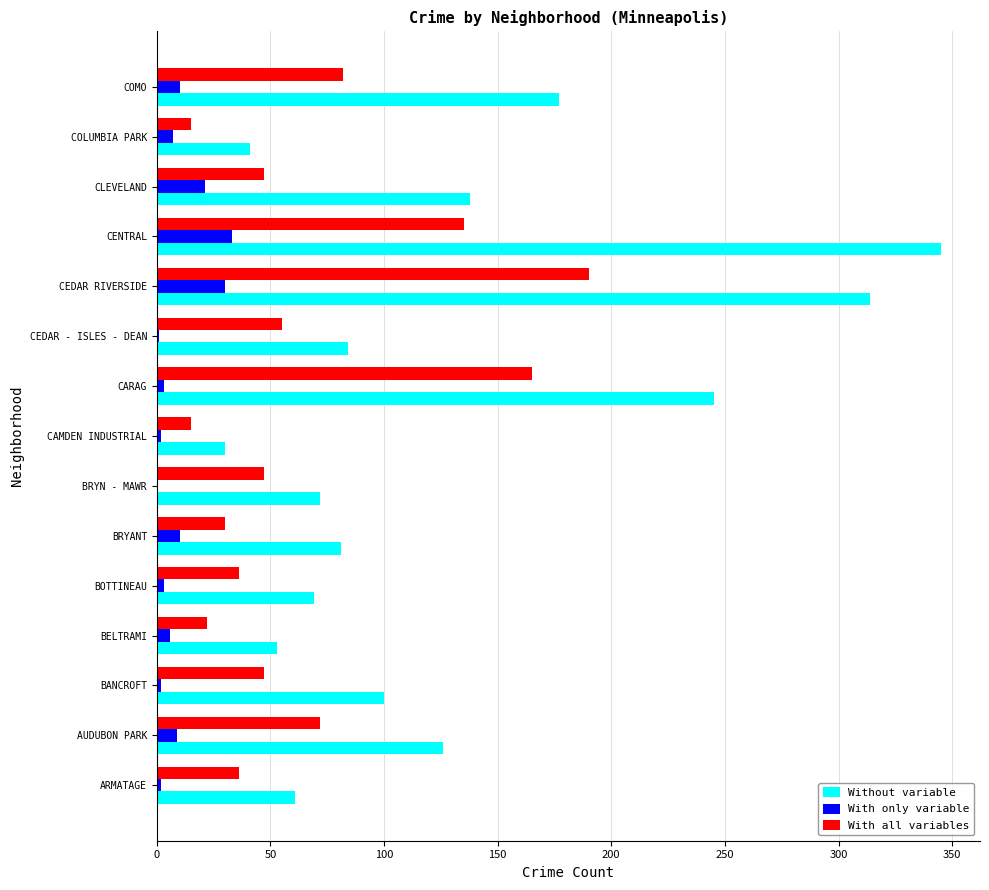

What is the total value across all series at COMO?

269